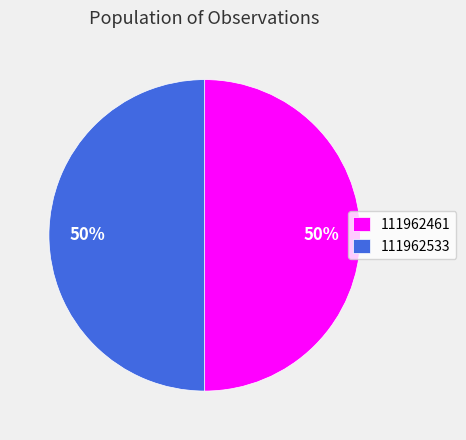

To the nearest percent, what portion does 111962461 represent?

50%